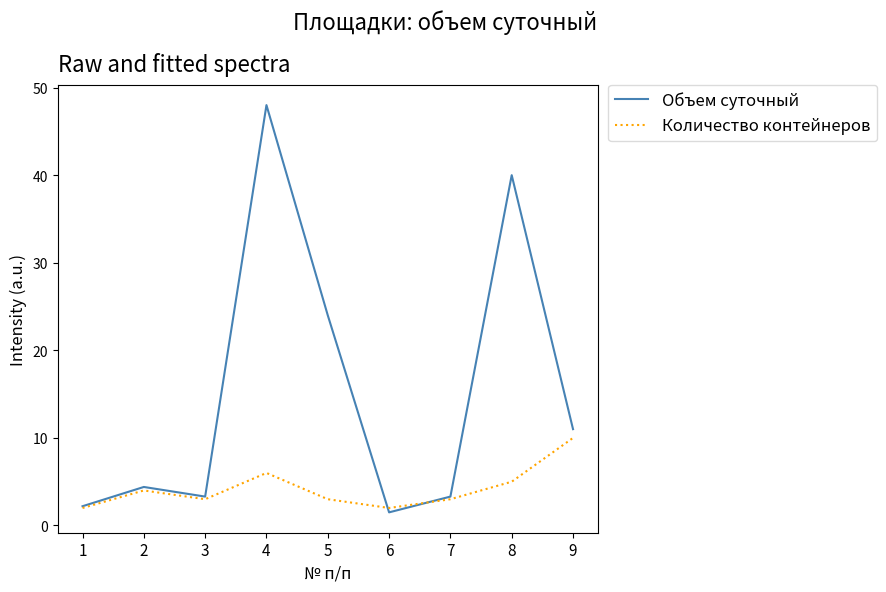

What is the sum of all Количество контейнеров values?

38.0